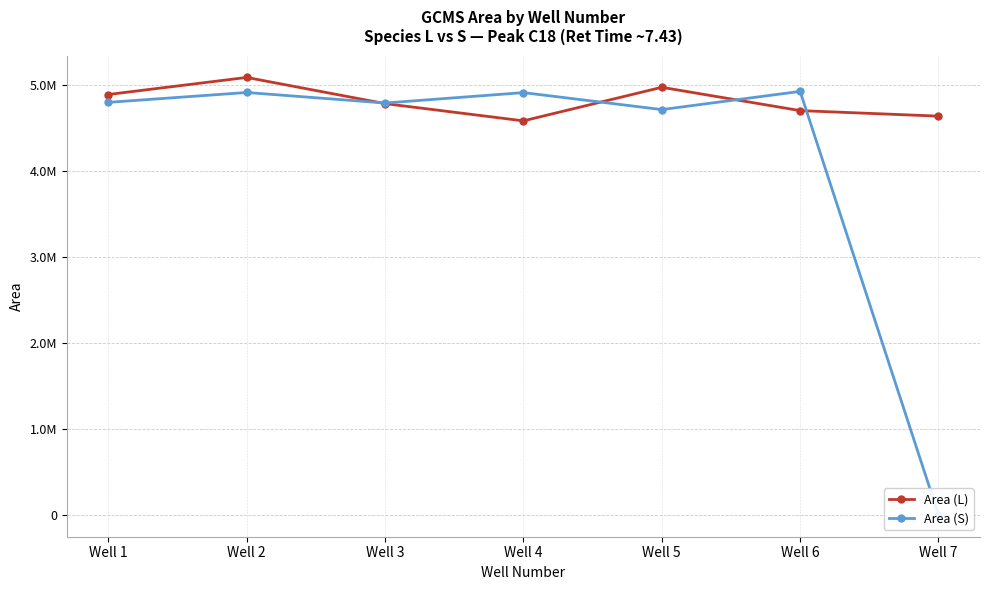

List the series in order of their overall mean, lowest first.

Area (S), Area (L)